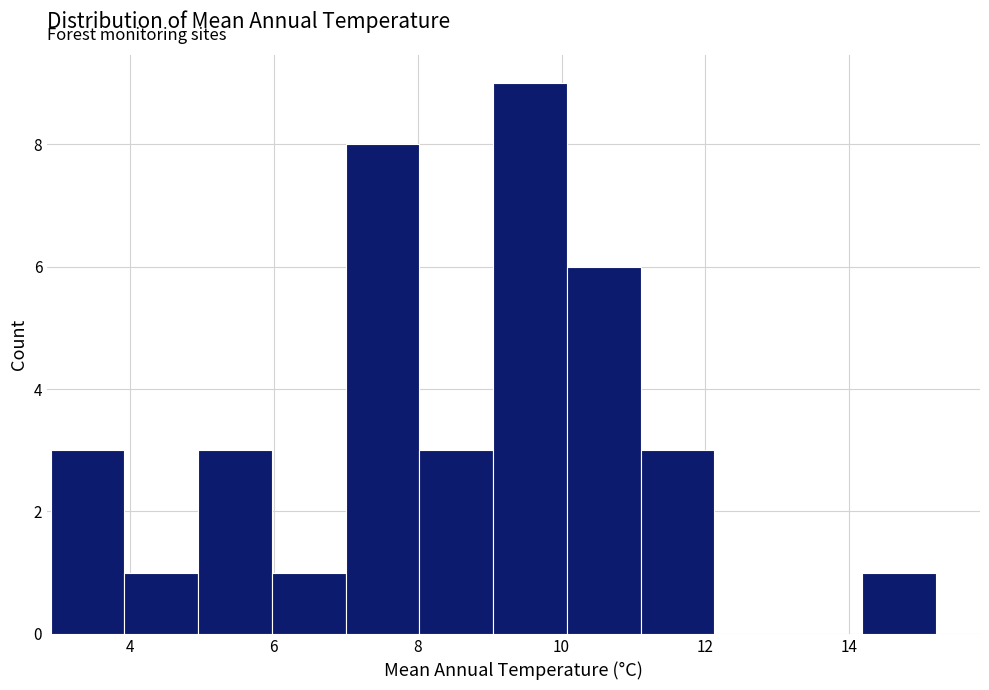

Which range on the x-axis has the tallest bar?

9.0 to 10.0